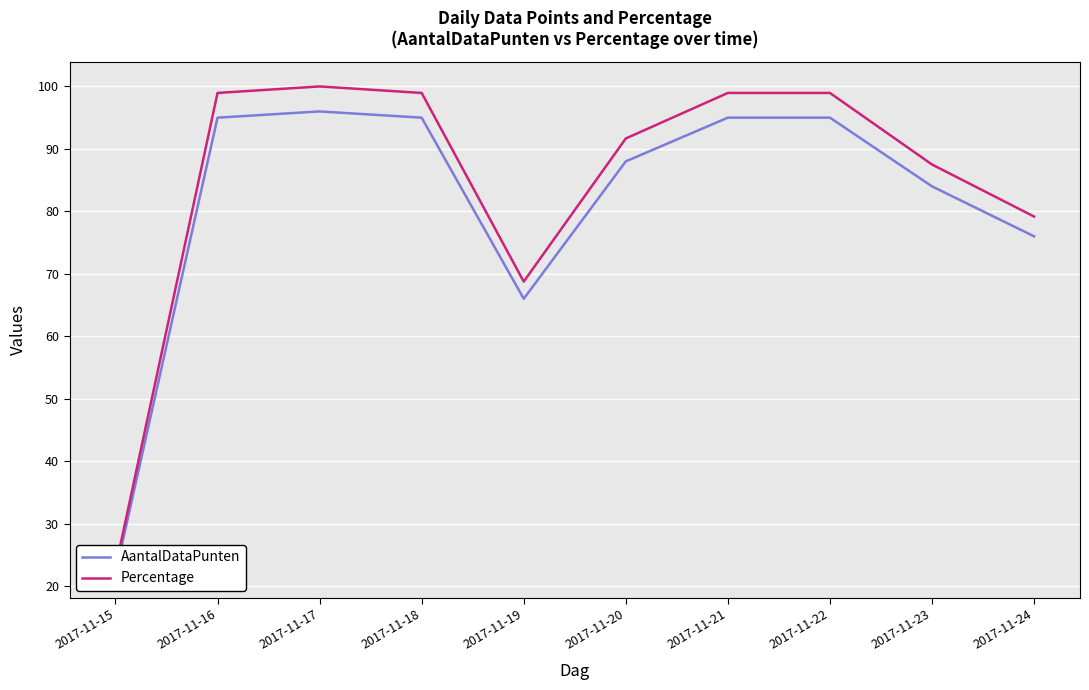

Reading left to right, what are all the values shown in this chart?

AantalDataPunten: 2017-11-15=22.0	2017-11-16=95.0	2017-11-17=96.0	2017-11-18=95.0	2017-11-19=66.0	2017-11-20=88.0	2017-11-21=95.0	2017-11-22=95.0	2017-11-23=84.0	2017-11-24=76.0
Percentage: 2017-11-15=22.9	2017-11-16=99.0	2017-11-17=100.0	2017-11-18=99.0	2017-11-19=68.8	2017-11-20=91.7	2017-11-21=99.0	2017-11-22=99.0	2017-11-23=87.5	2017-11-24=79.2